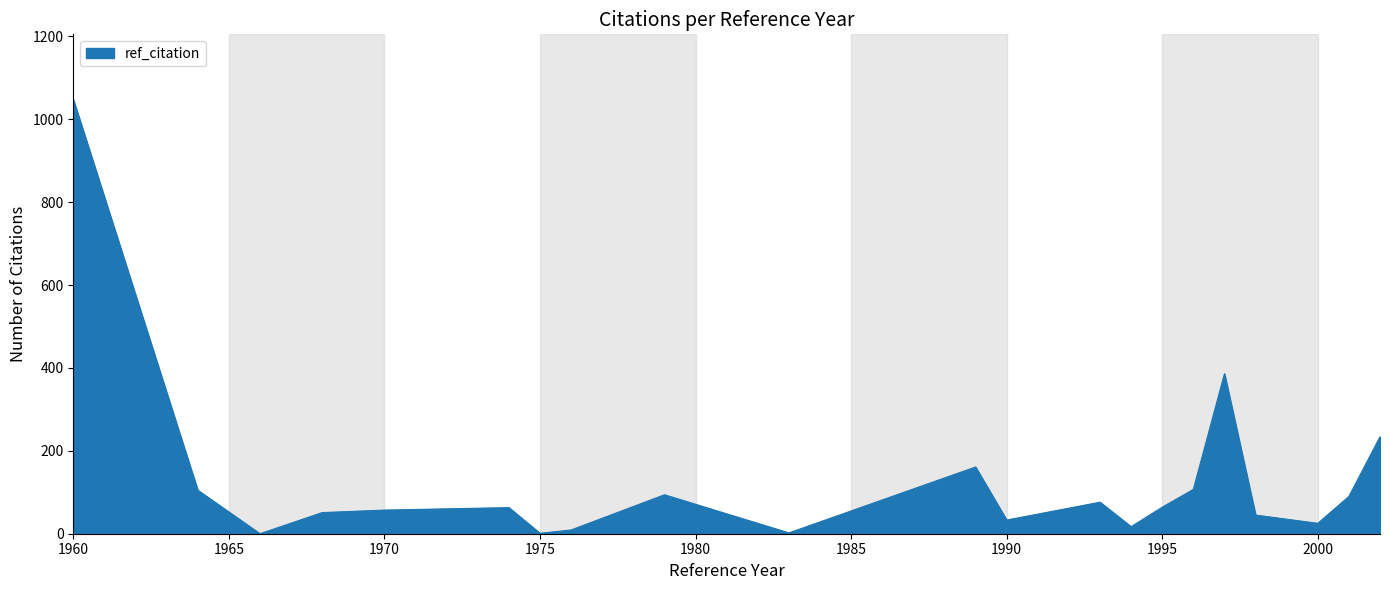

What is the difference between the maximum and minimum values?

1048